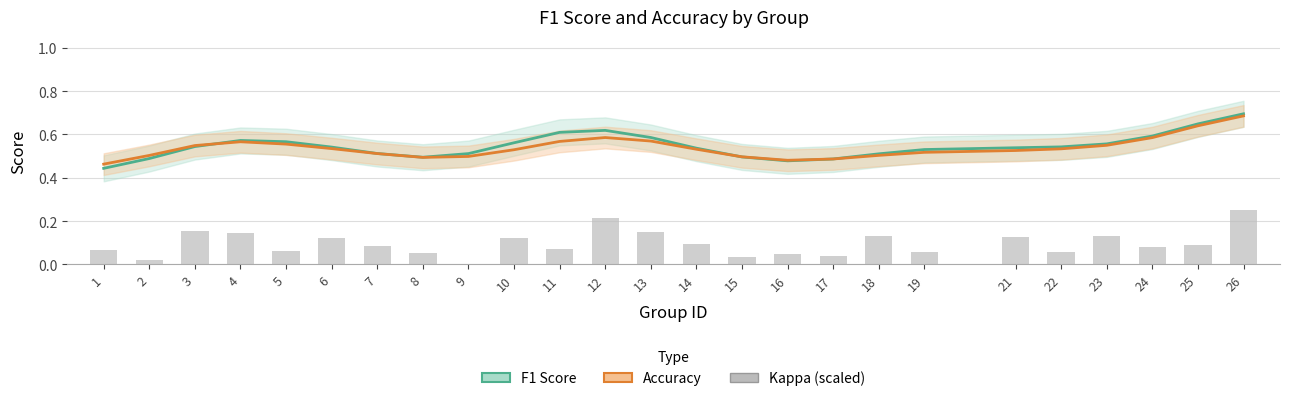

What is the total value across all series at 3?

1.2